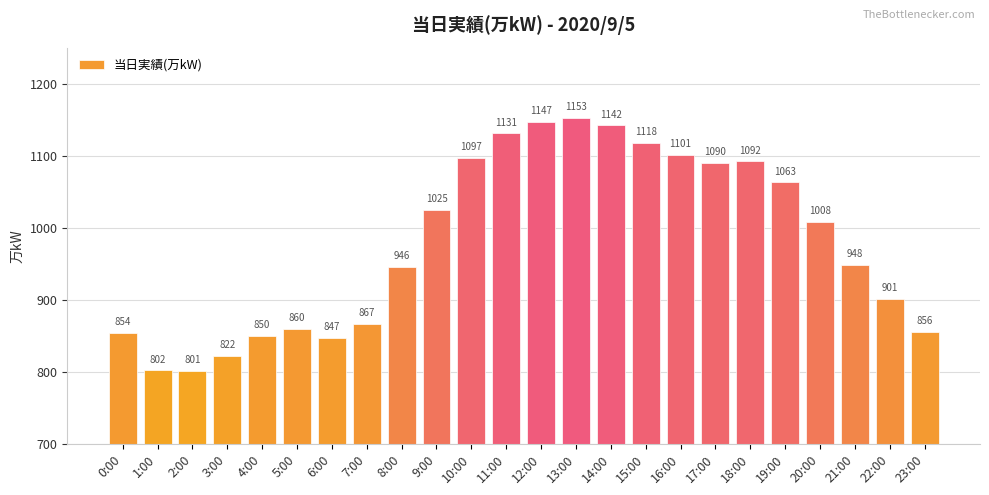

What position from the right is 18:00?

6